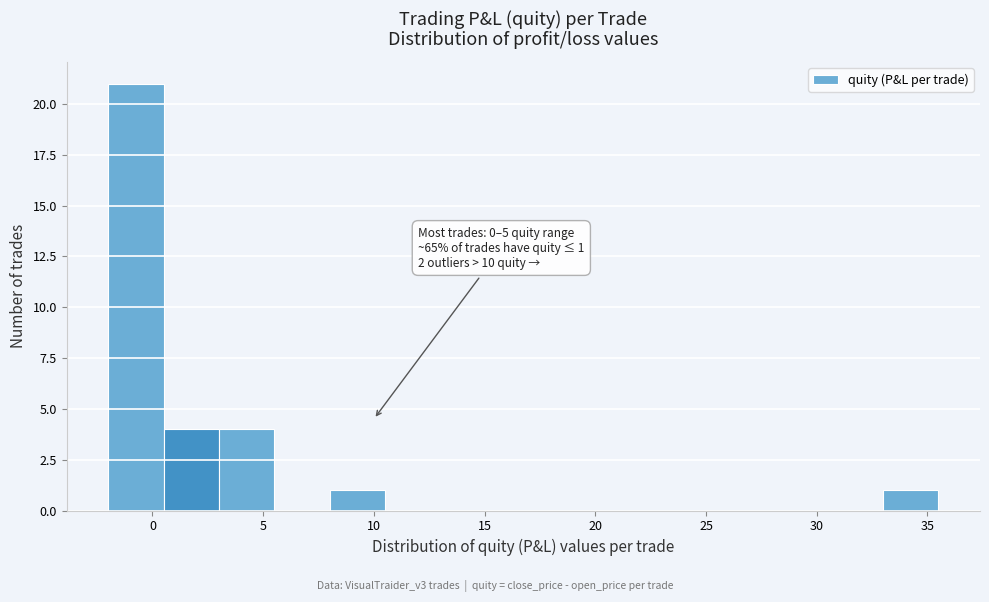

Over which range of the x-axis is the bar tallest?

-2.0 to 0.5